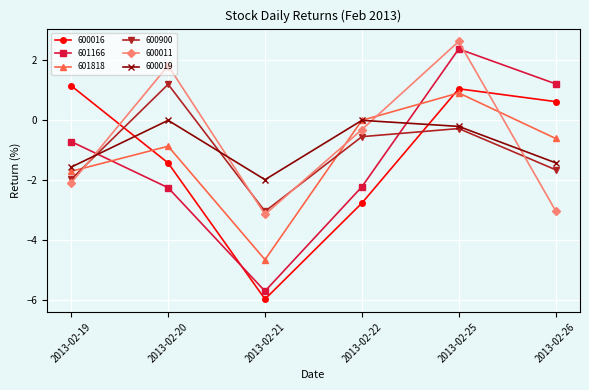

How many lines are shown in the chart?

6